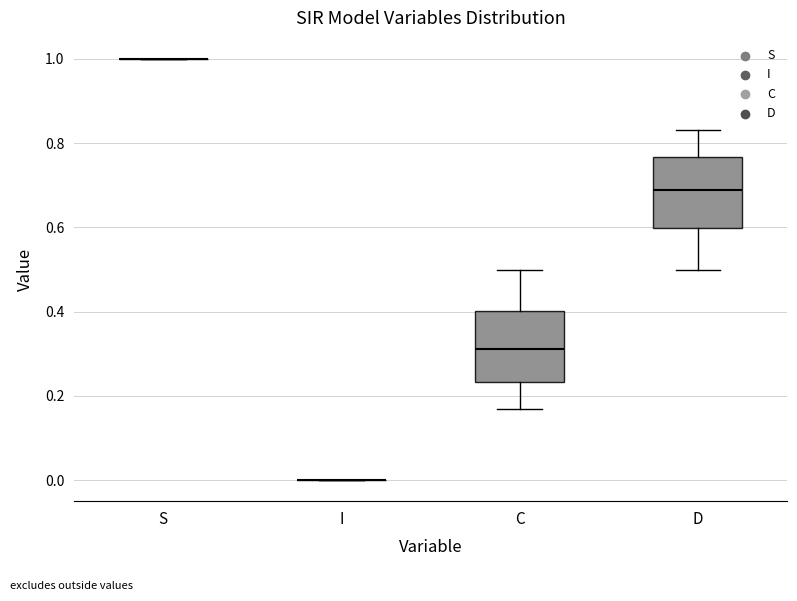

Reading left to right, transcribe this box plot: for each box, give where its median line is, the range the box spans, and where its two whiskers end, as read against the y-axis. The values are not printed on the chart, so give them approximately, as read against the axis.

S: box collapsed to a line at 1.00, whiskers 1.00 to 1.00
I: box collapsed to a line at 0.00, whiskers 0.00 to 0.00
C: median 0.32, box 0.24 to 0.40, whiskers 0.16 to 0.50
D: median 0.68, box 0.60 to 0.76, whiskers 0.50 to 0.84